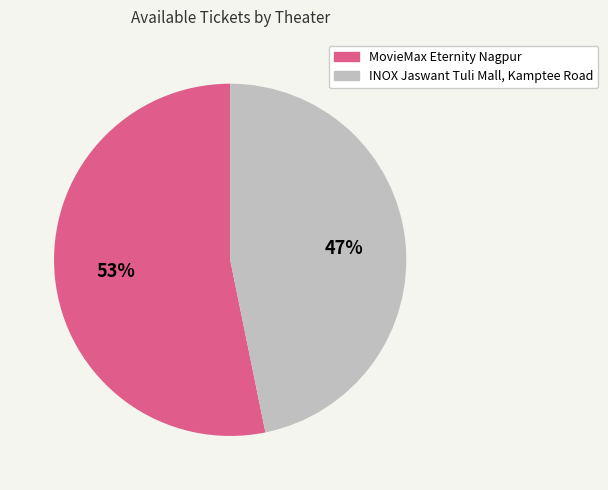

Rank the categories by value from highest to lowest.

MovieMax Eternity Nagpur, INOX Jaswant Tuli Mall, Kamptee Road